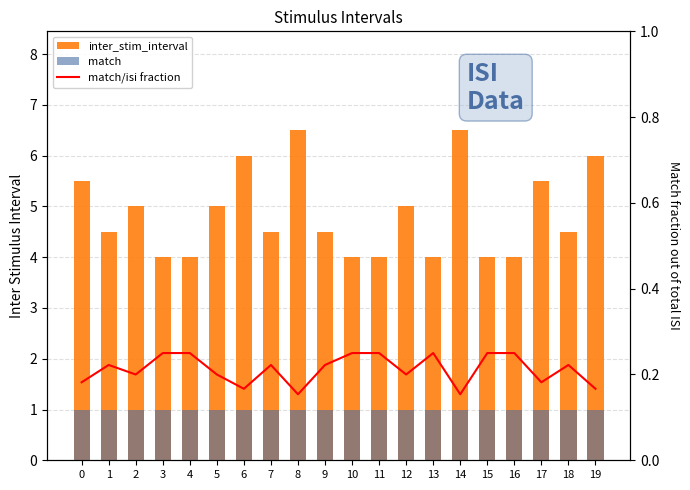

List the labels in order of match/isi fraction value, smallest first.

8, 14, 6, 19, 0, 17, 2, 5, 12, 1, 7, 9, 18, 3, 4, 10, 11, 13, 15, 16